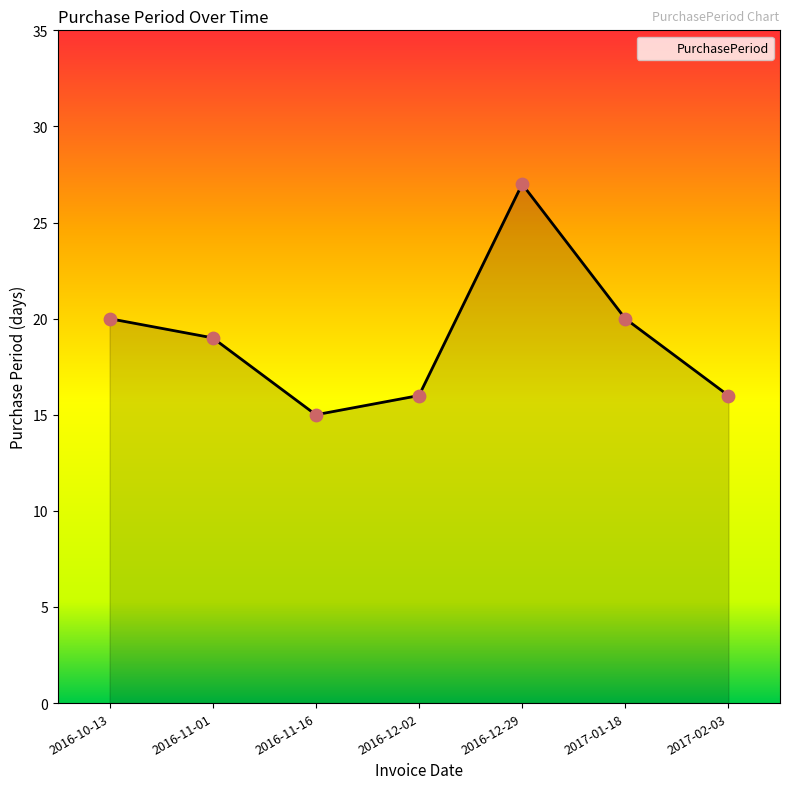

What is the ratio of the value at 2016-12-02 to the value at 2017-02-03?

1.0